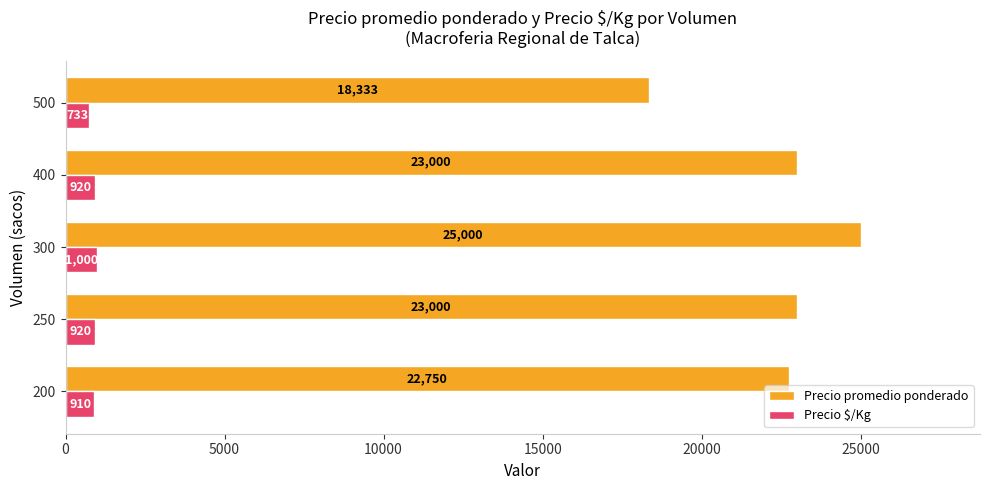

How many data points does each series have?

5